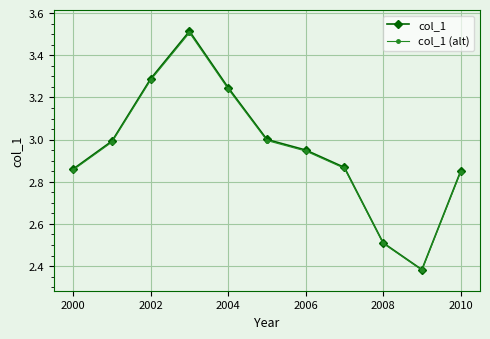

How many interior local valleys does the col_1 series have?

1